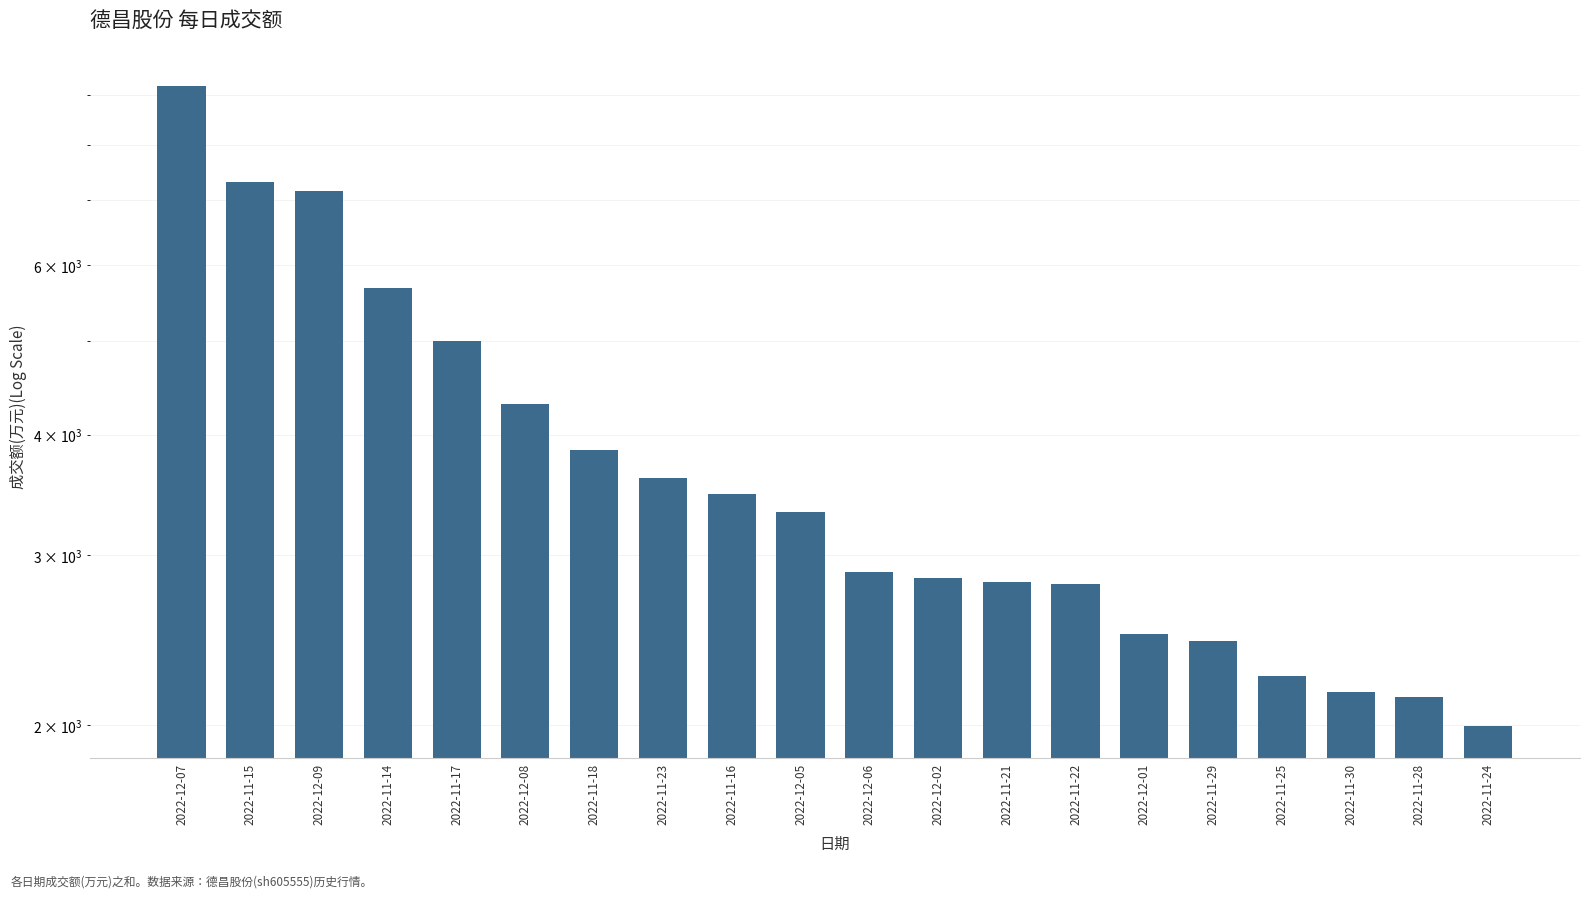

What is the label of the 7th bar from the right?

2022-11-22